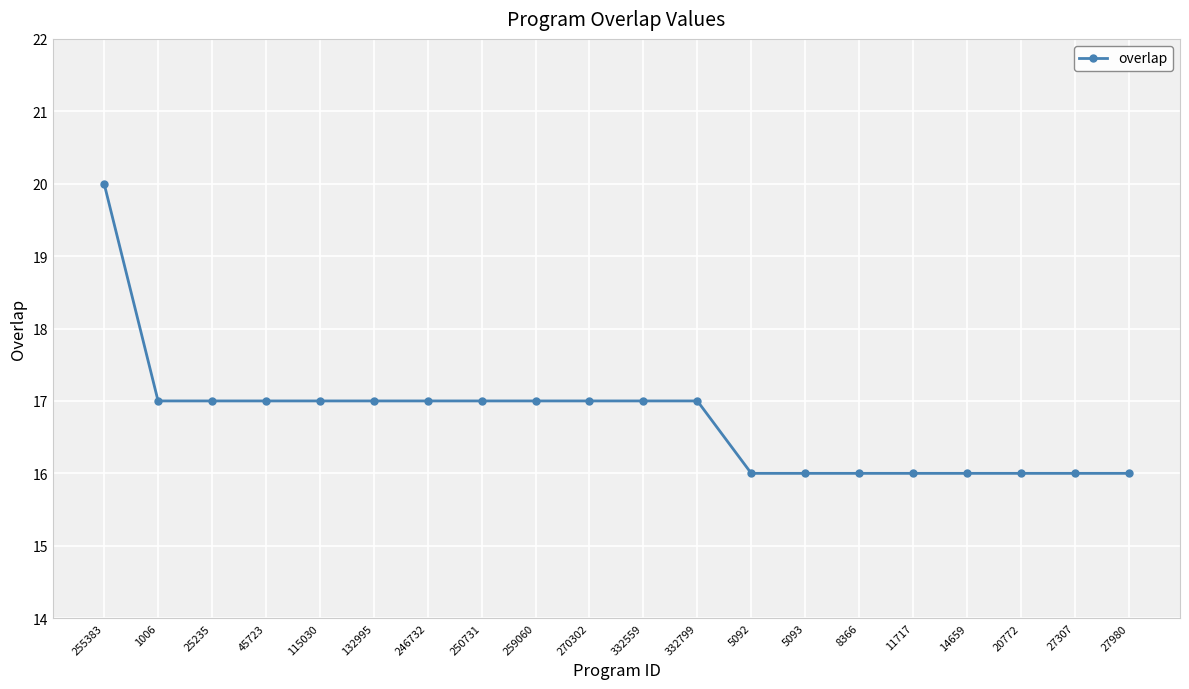

The chart shows a value of 25 at 27980. True or false?

False